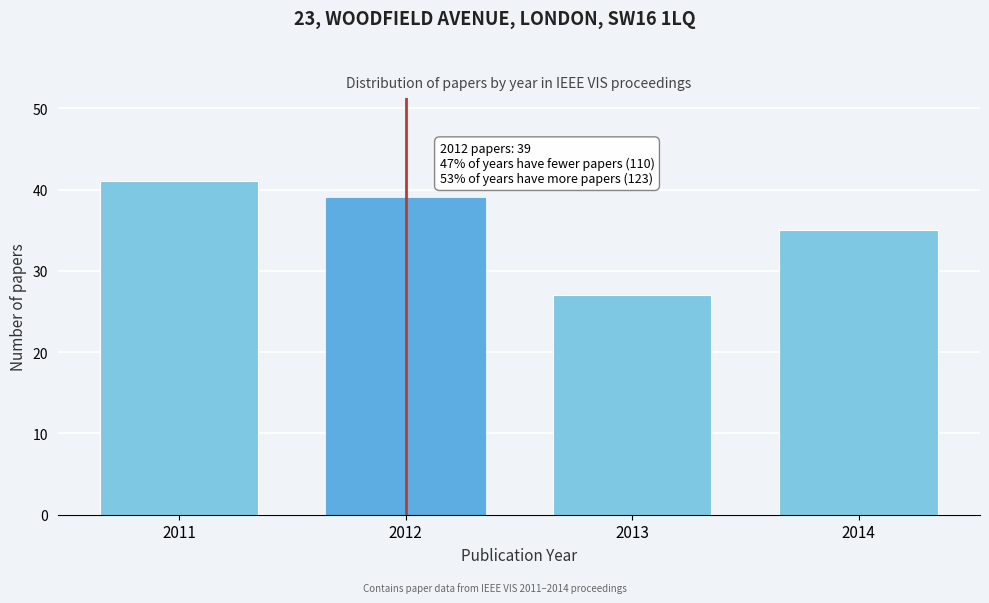

Reading left to right, extract all data points from this chart.

41	39	27	35